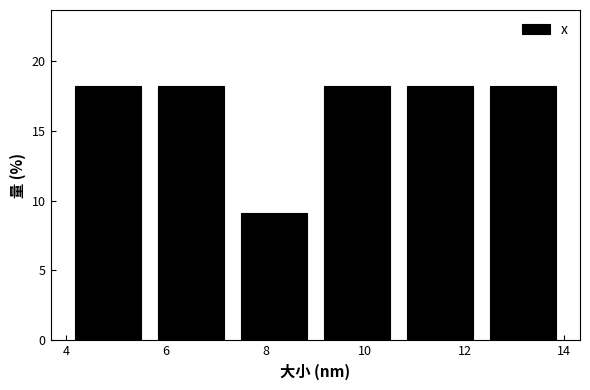

Reading left to right, transcribe this chart: for each bar, give the range it covers on the x-axis and its height. Neither the bar edges nor the heights are printed on the chart, so give them approximately, as read against the axes.

4.0 to 5.6: 18
5.6 to 7.4: 18
7.4 to 9.0: 9
9.0 to 10.6: 18
10.6 to 12.4: 18
12.4 to 14.0: 18